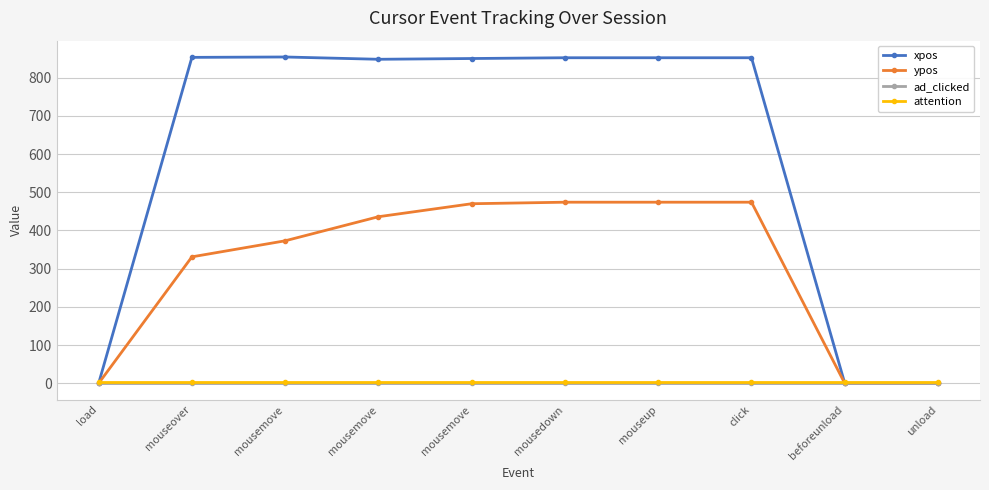

Reading left to right, what are all the values shown in this chart?

xpos: 0	853	854	848	850	852	852	852	0	0
ypos: 0	331	373	436	470	474	474	474	0	0
ad_clicked: 1	1	1	1	1	1	1	1	1	1
attention: 3	3	3	3	3	3	3	3	3	3